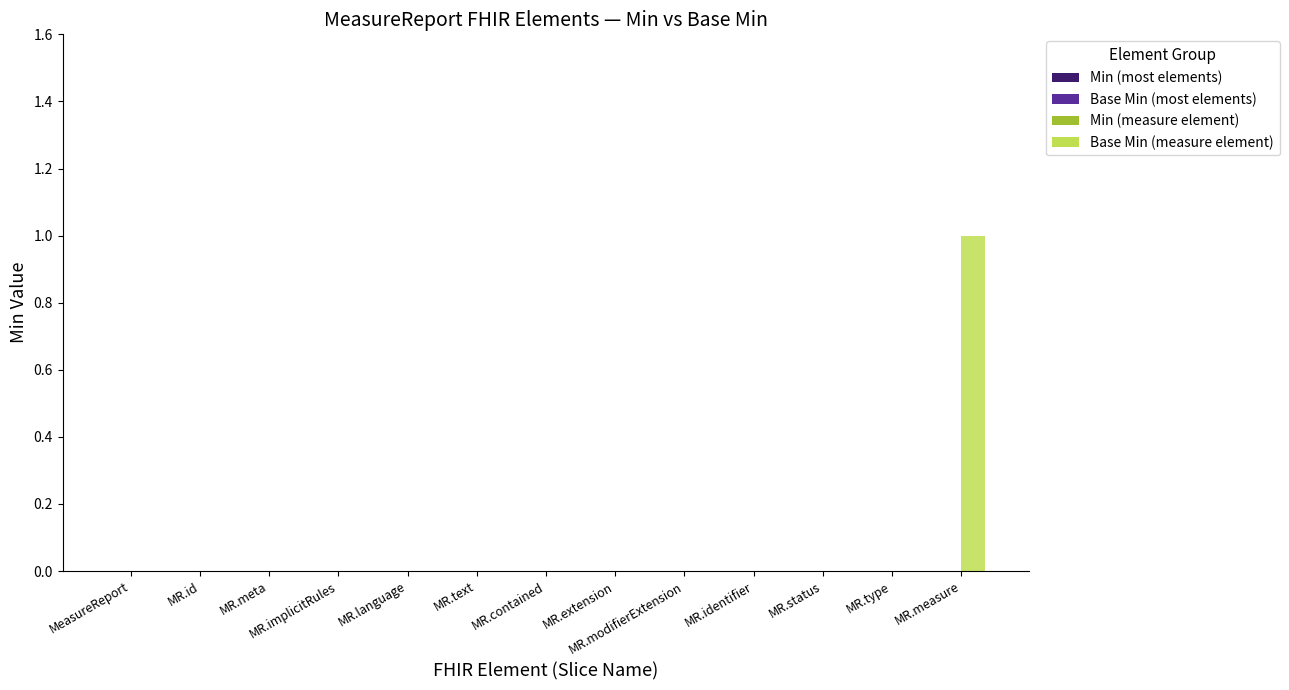

At which category does the chart reach its peak across all series?

MR.measure